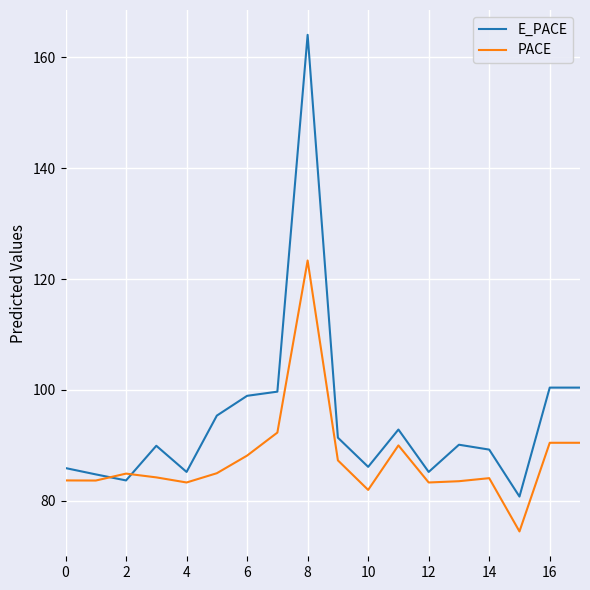

Which series has the widest spread of values?

E_PACE